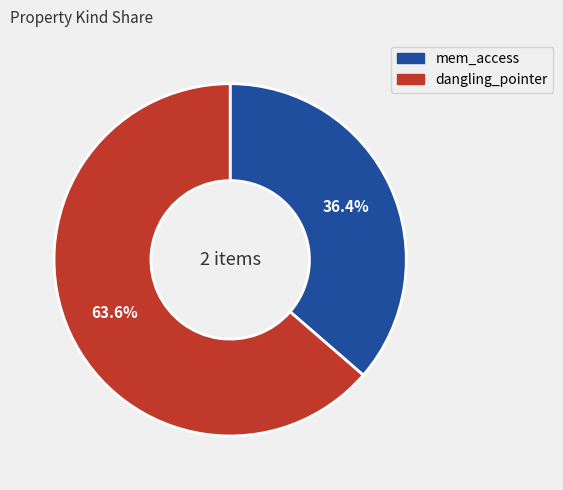

What is the total percentage of dangling_pointer and mem_access?

100.0%